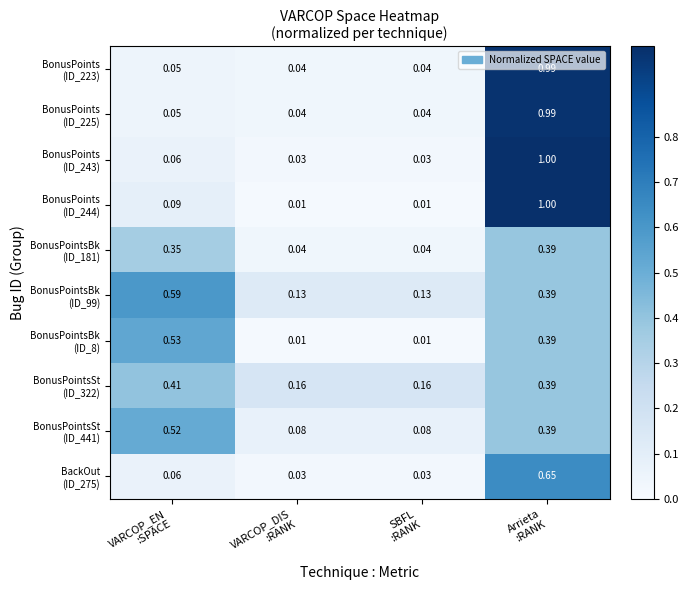

How many series are shown in this chart?

10